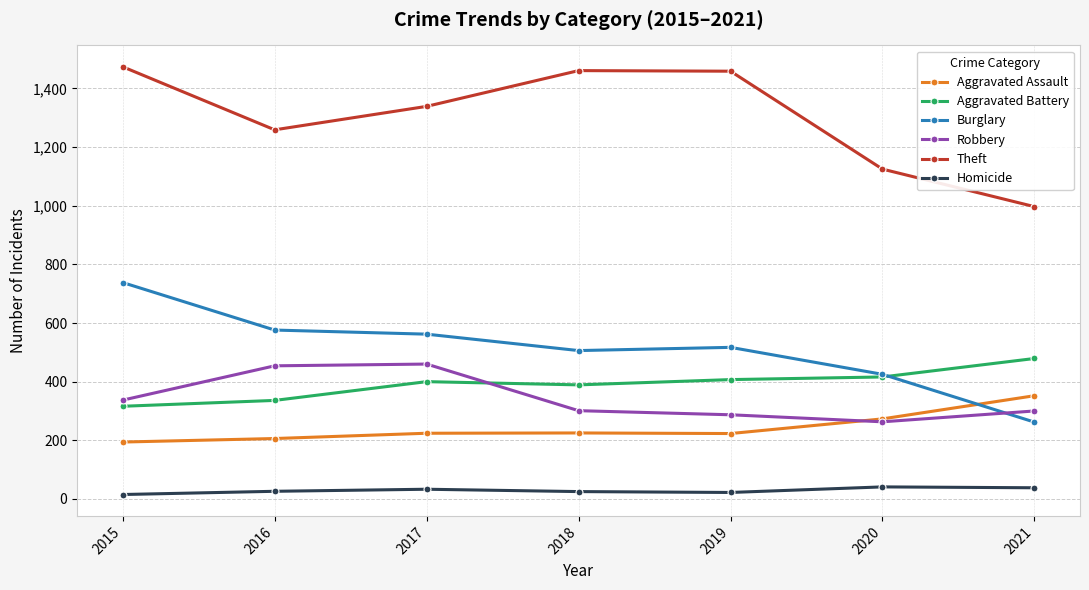

True or false: Theft and Homicide intersect in this chart.

False